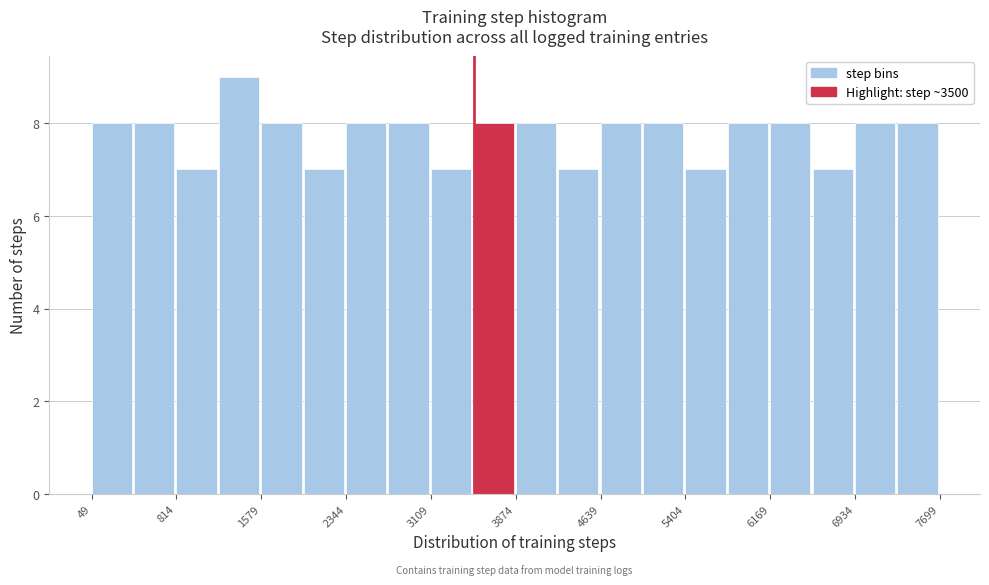

Around what value on the x-axis is the tallest bar? Give the approximate position of its centre, as read against the axis.

1400